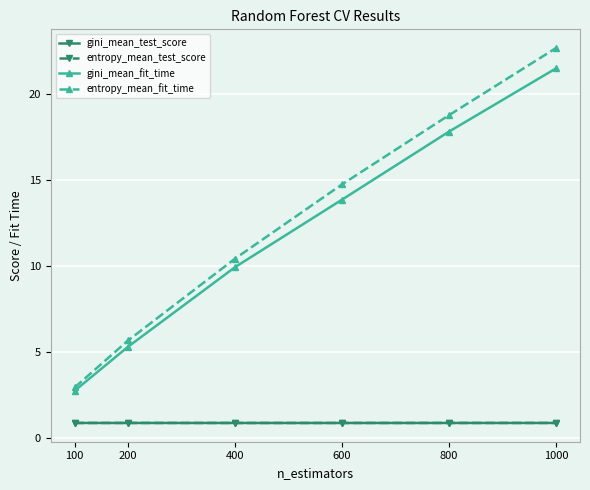

How many series are shown in this chart?

4